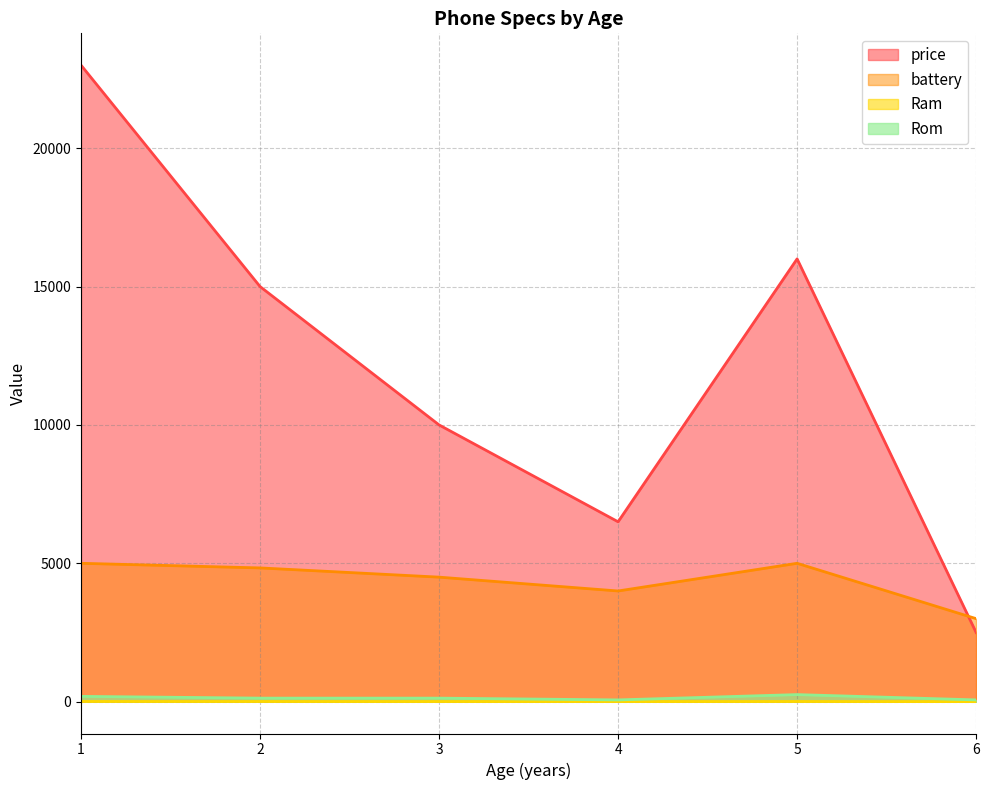

The value of battery at 6 is 654.3. True or false?

False